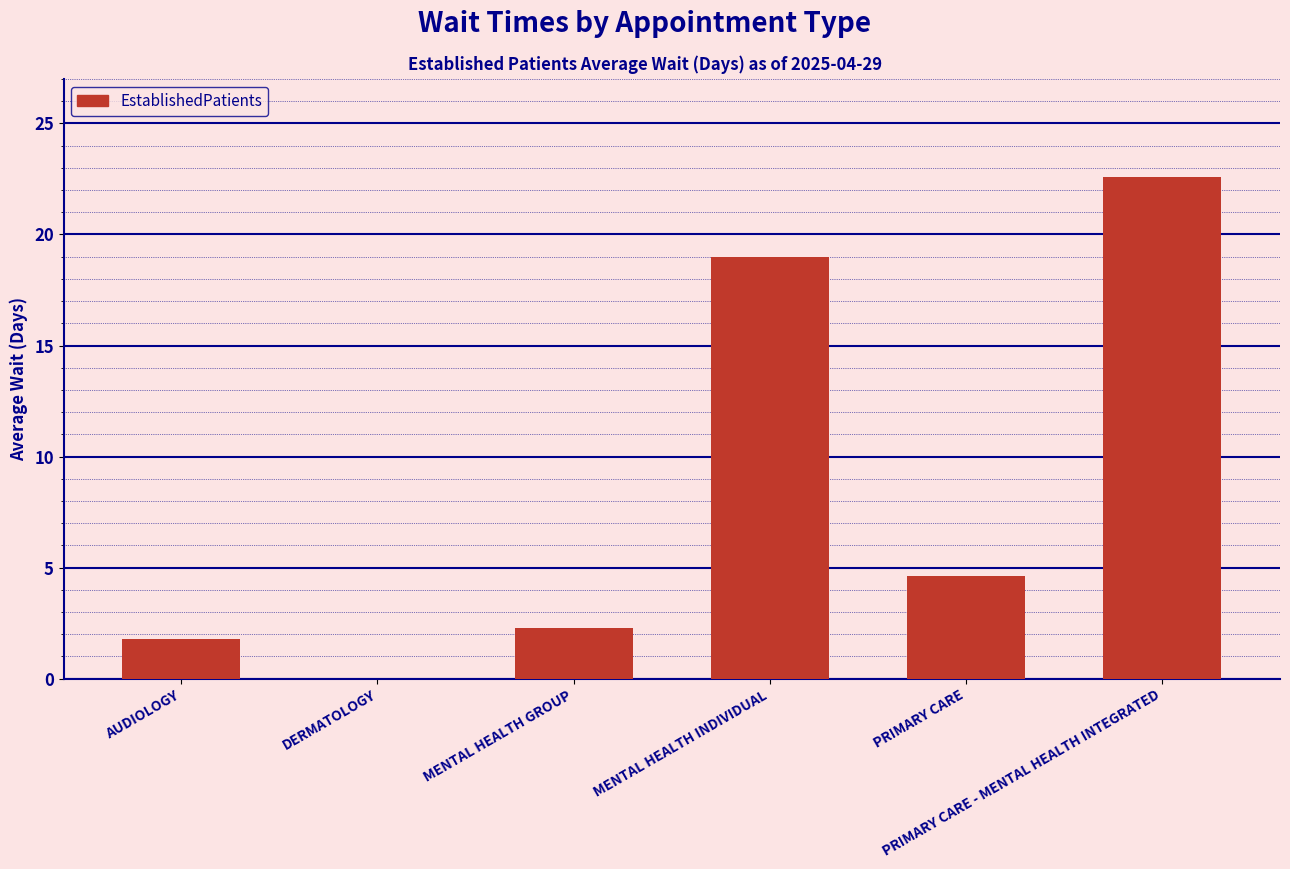

Are the bars horizontal?

No